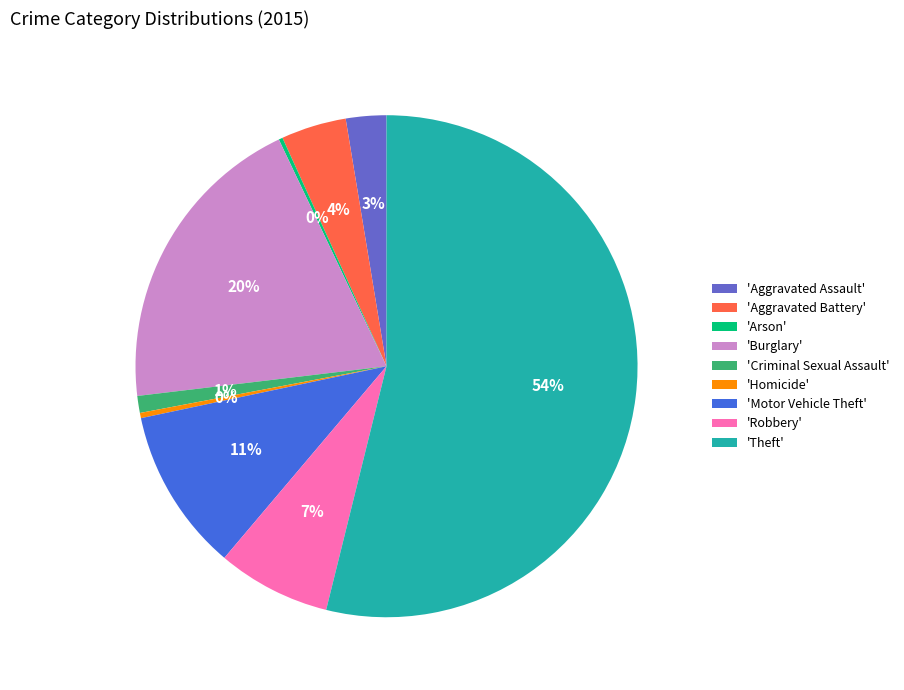

Is 'Theft' the majority of the pie?

Yes